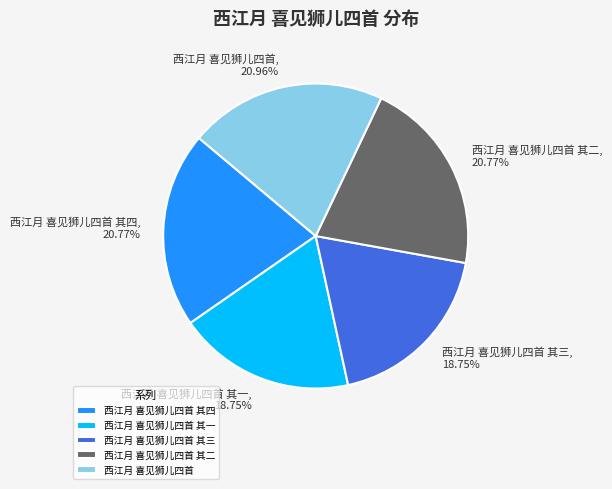

Is the sum of 西江月 喜见狮儿四首 其三 and 西江月 喜见狮儿四首 其一 greater than half?

No